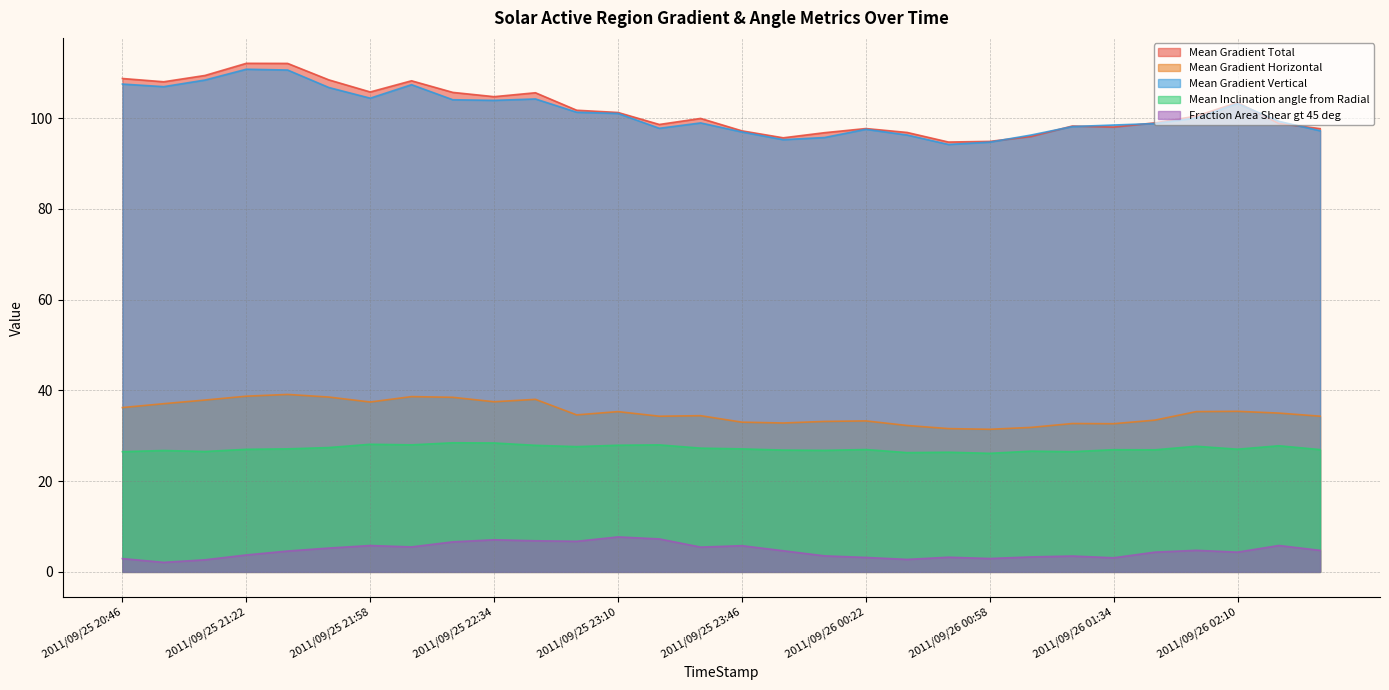

The Fraction Area Shear gt 45 deg series shows 3.3 at 2011/09/26 01:10. True or false?

True